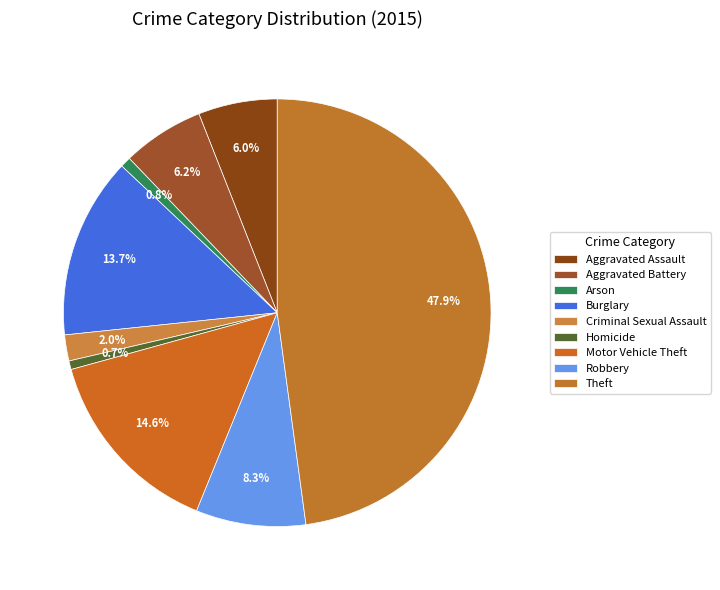

To the nearest percent, what percentage of the pie is Burglary?

14%